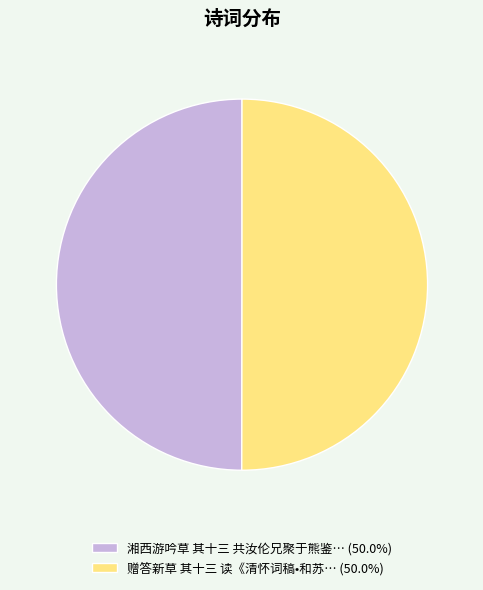

Approximately how many times larger is the value at 赠答新草 其十三 读《清怀词稿•和苏… (50.0%) compared to 湘西游吟草 其十三 共汝伦兄聚于熊鉴… (50.0%)?

1.0